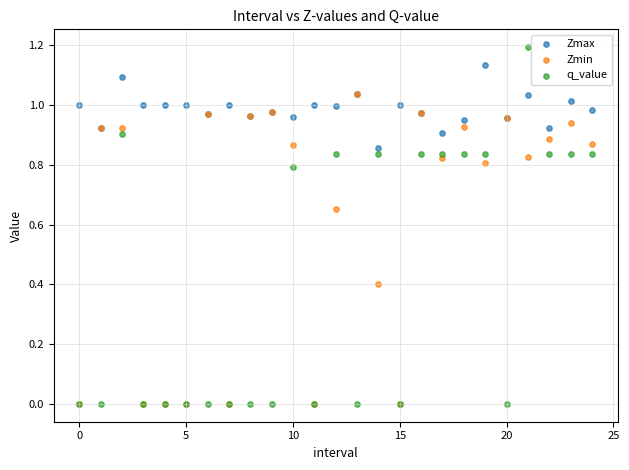

Which series reaches the maximum Y coordinate?

q_value